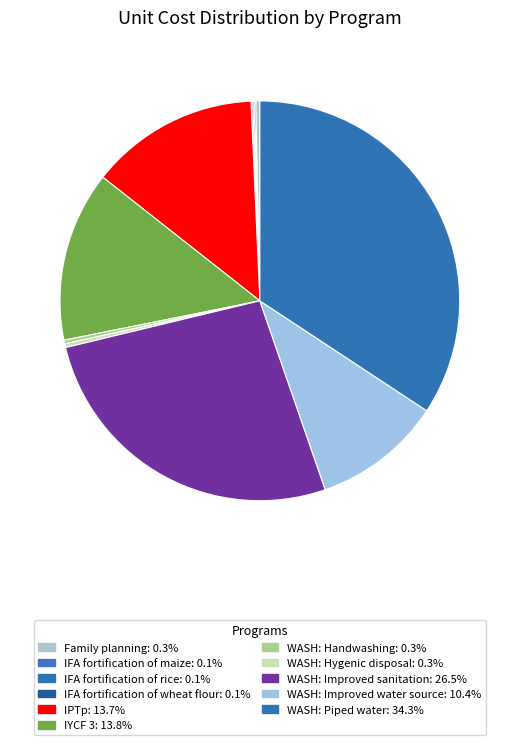

Which category has the smallest portion of the pie?

IFA fortification of maize